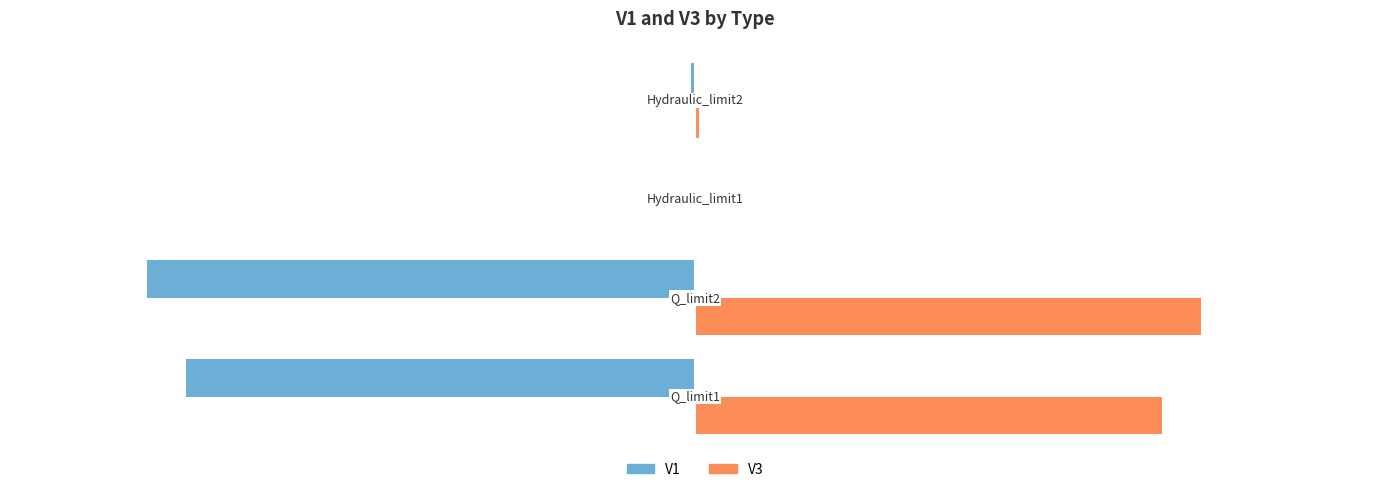

Which series has the largest total across all categories?

V3